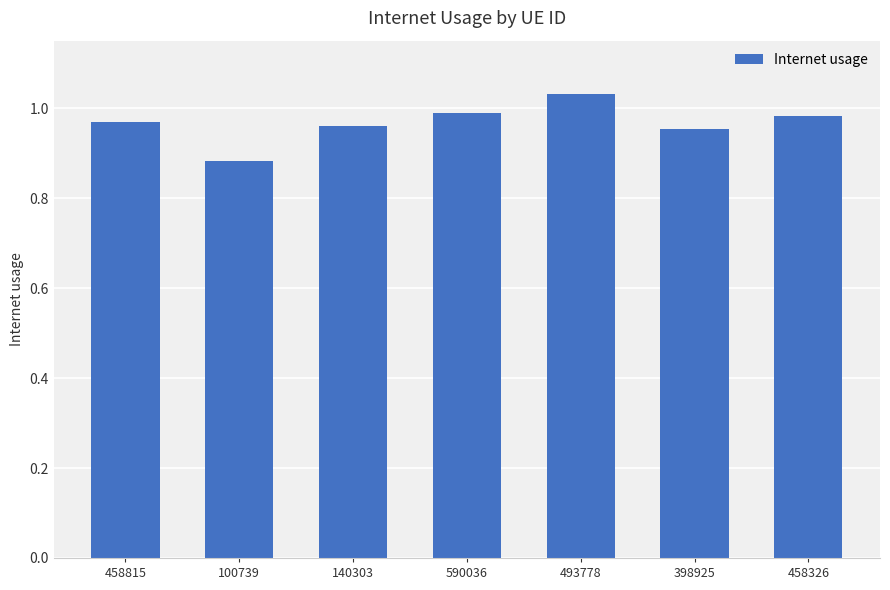

Which category has the lowest value across all series?

100739